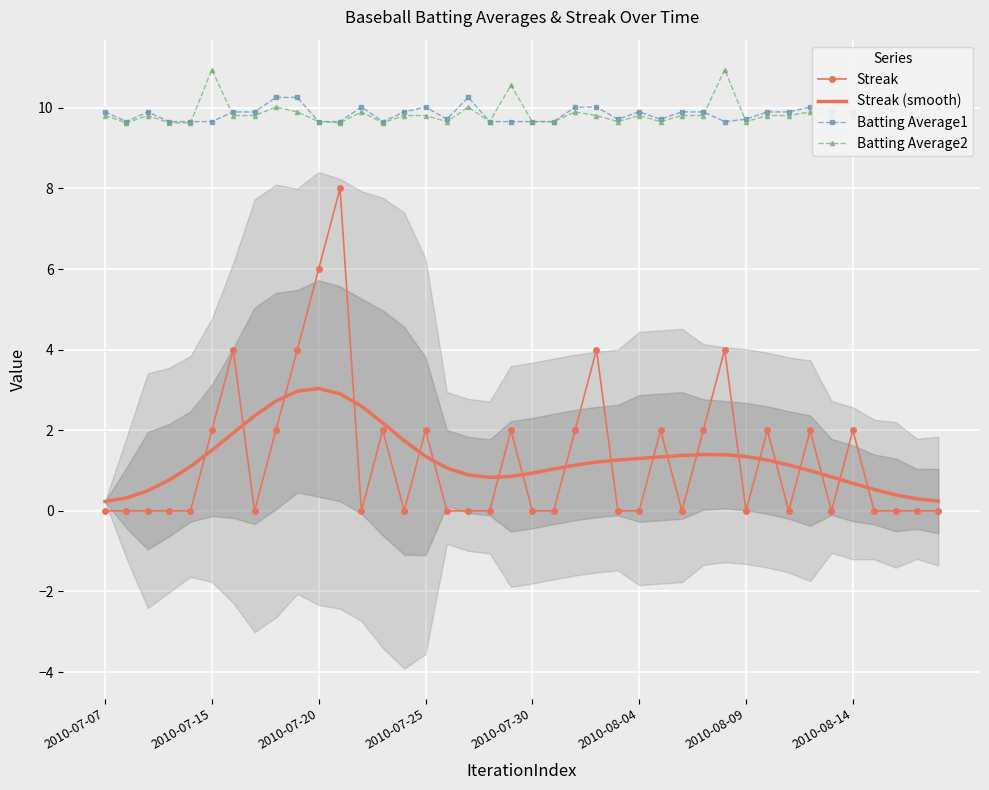

Which series ends up on top after the final intersection of Batting Average1 and Batting Average2?

Batting Average1